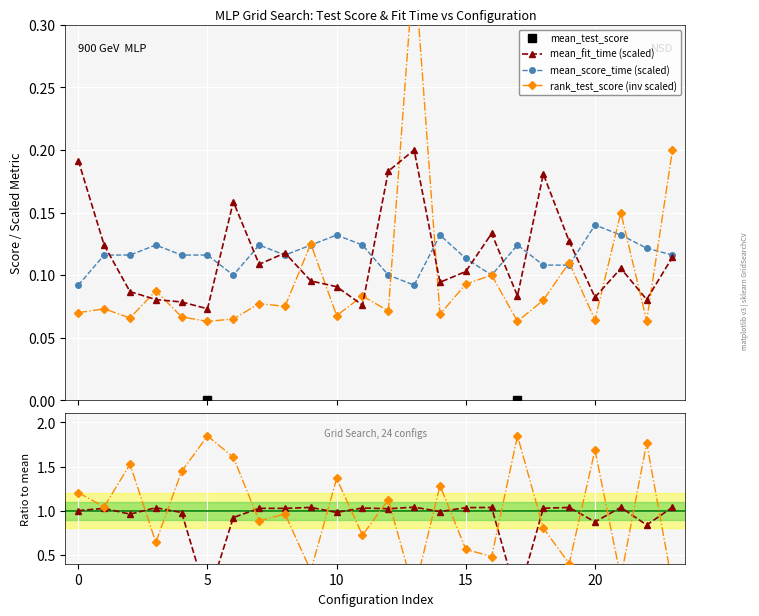

How many mean_score_time (scaled) values are between 0 and 1?

24